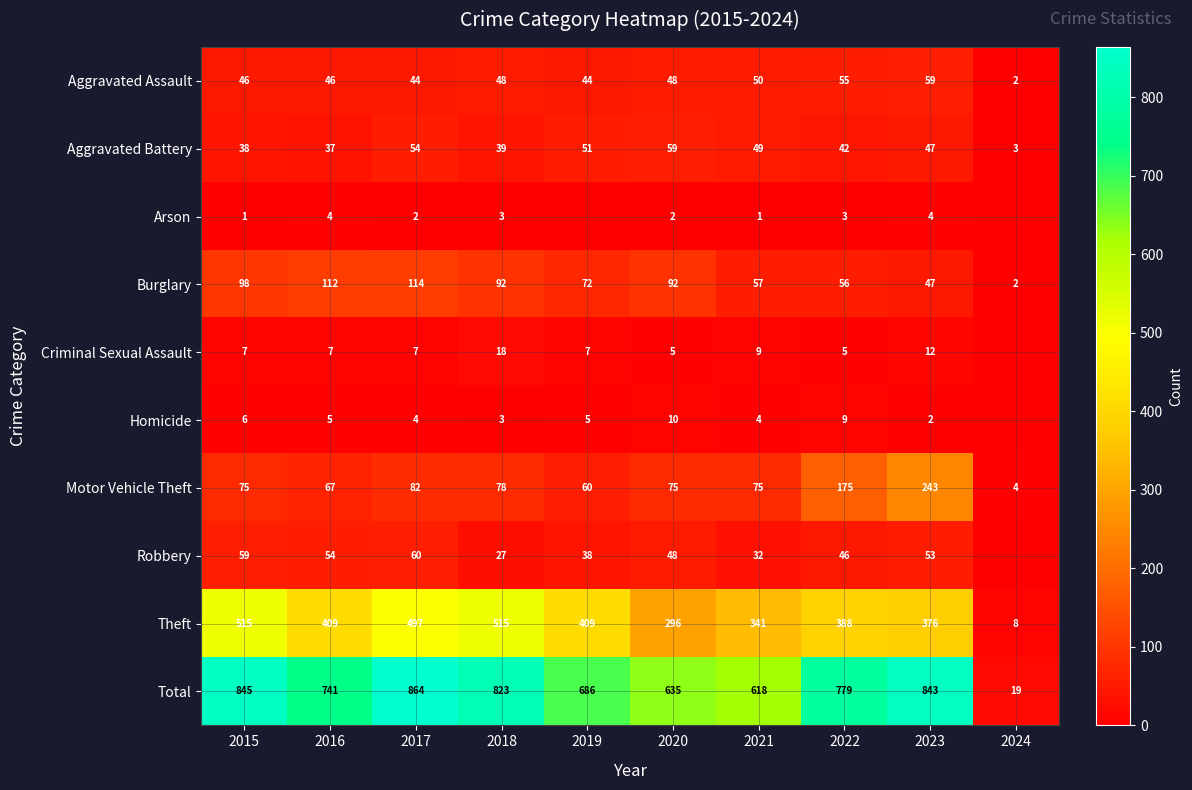

Is the value of Burglary at 2018 greater than the value of Arson at 2016?

Yes